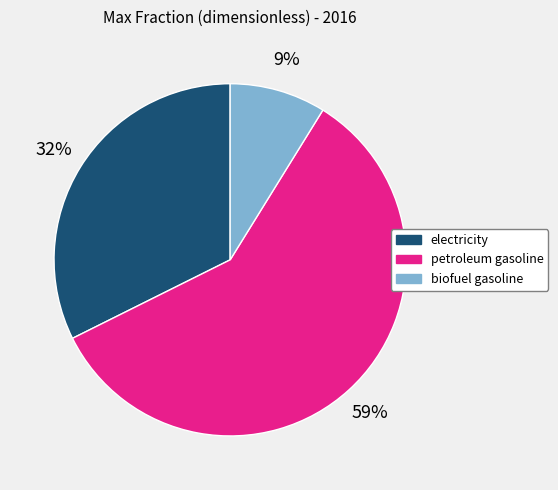

Is there a majority slice in this chart?

Yes